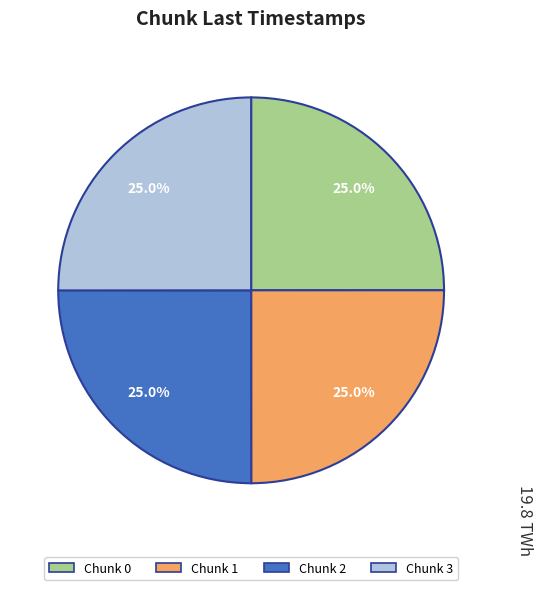

What portion of the pie excludes Chunk 2?

75.0%